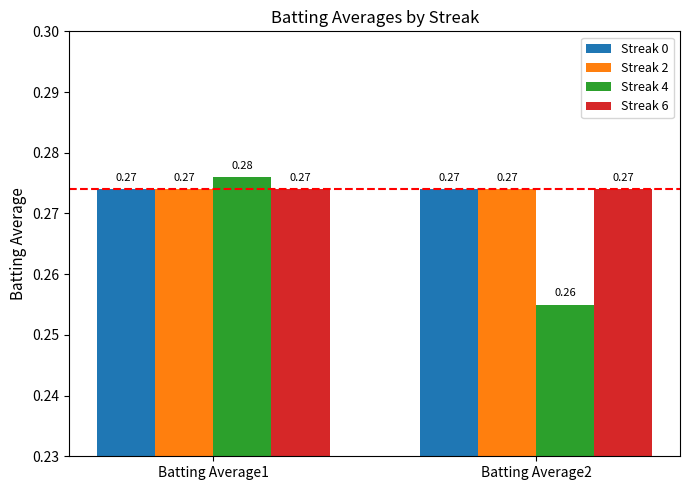

Is it true that Streak 4 equals 0.4 at Batting Average2?

False